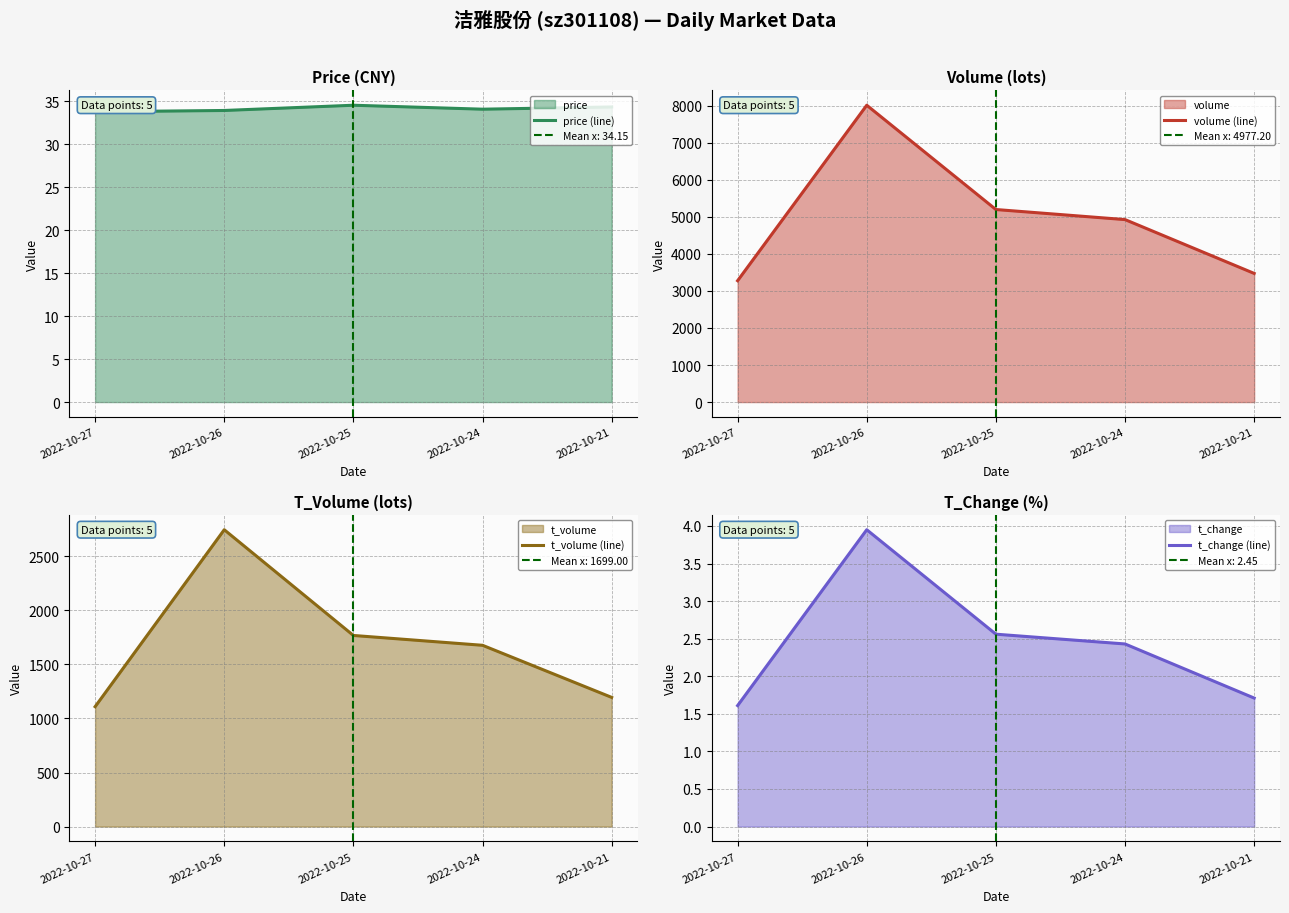

Which series has the widest spread of values?

volume (line)